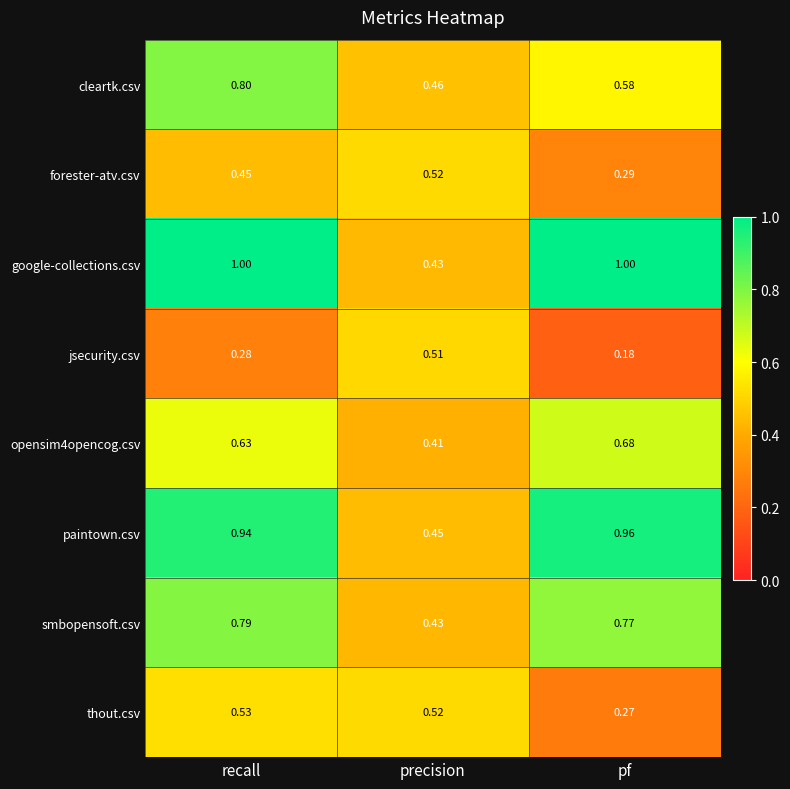

Where is cleartk.csv nearest to the value 0?

precision